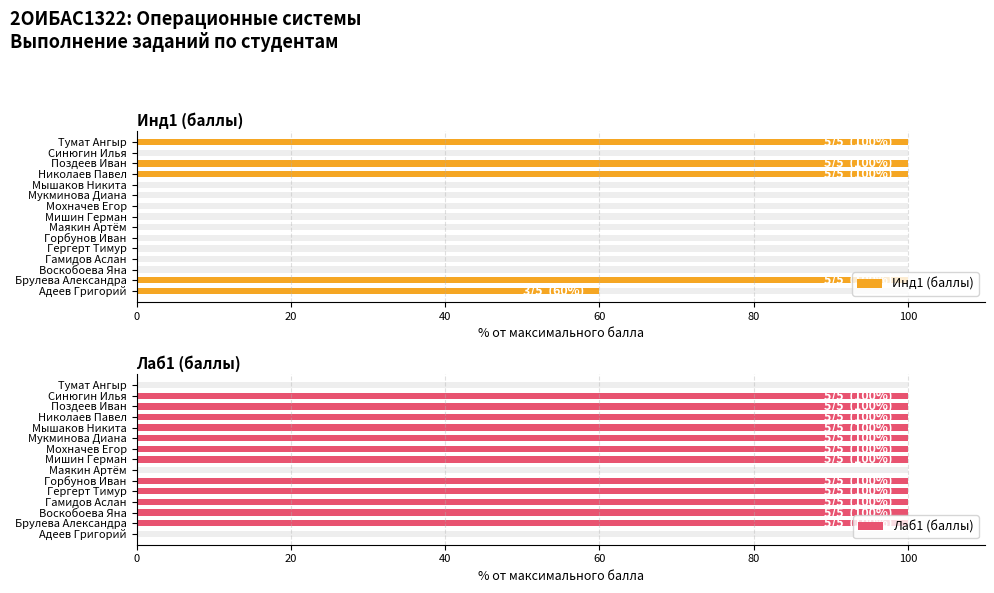

How many bars are there in total?

30